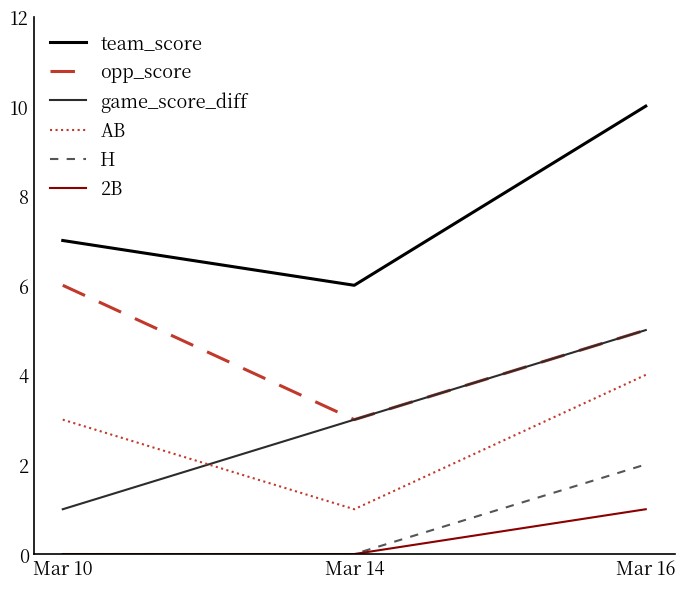

How many team_score values are between 6 and 10?

3